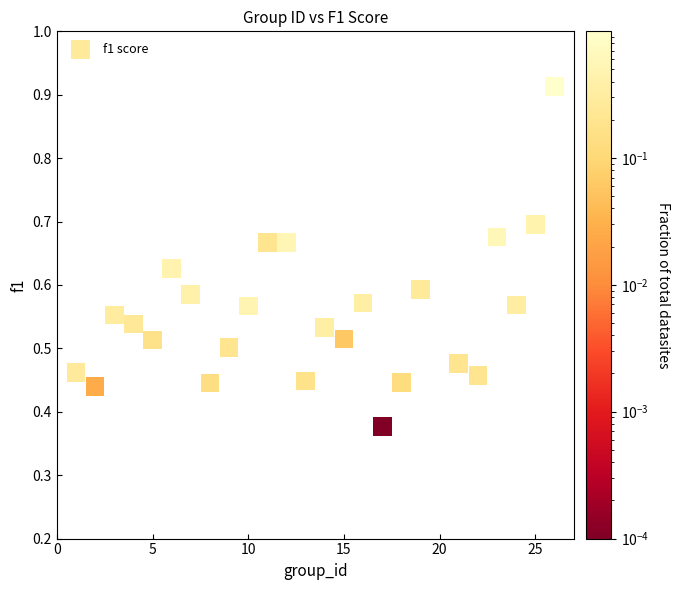

What is the range of X values (max minus min)?

25.0